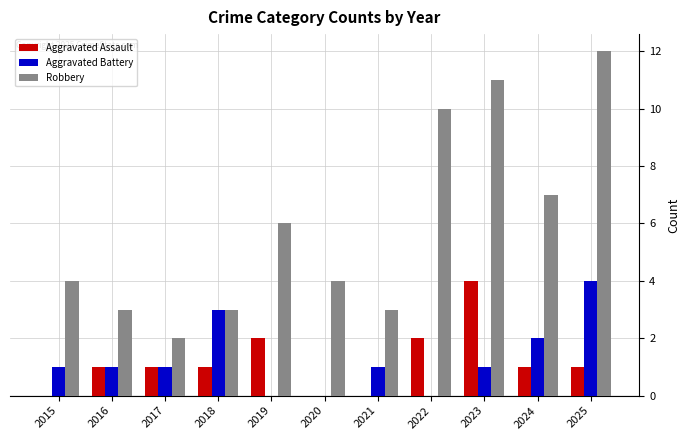

What is the maximum value for Aggravated Battery?

4